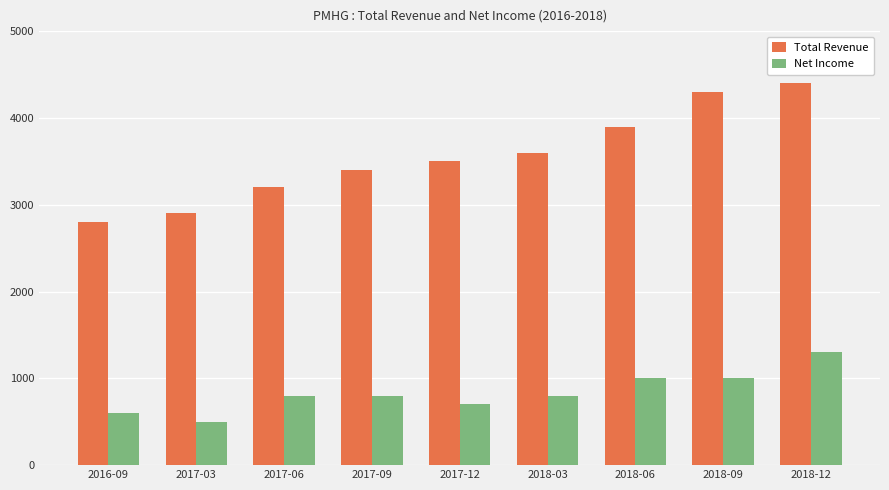

The Total Revenue series shows 2900 at 2017-03. True or false?

True